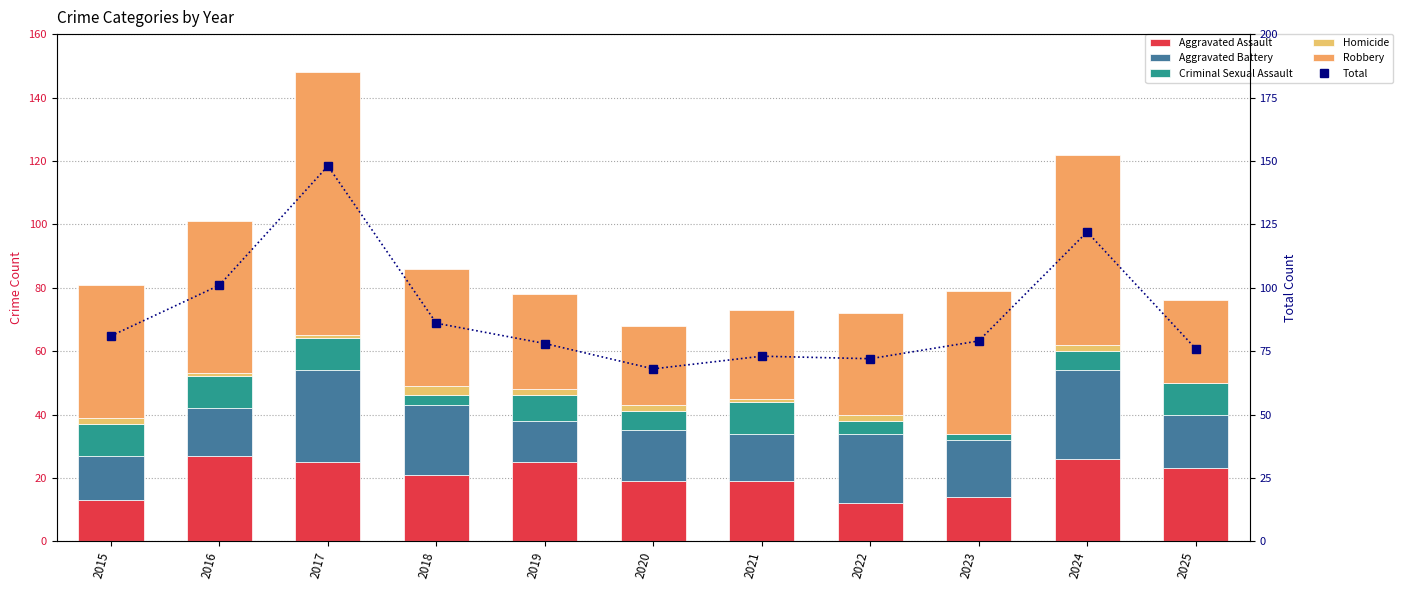

What value does the Aggravated Battery series have at 2025, to the nearest 5?

15